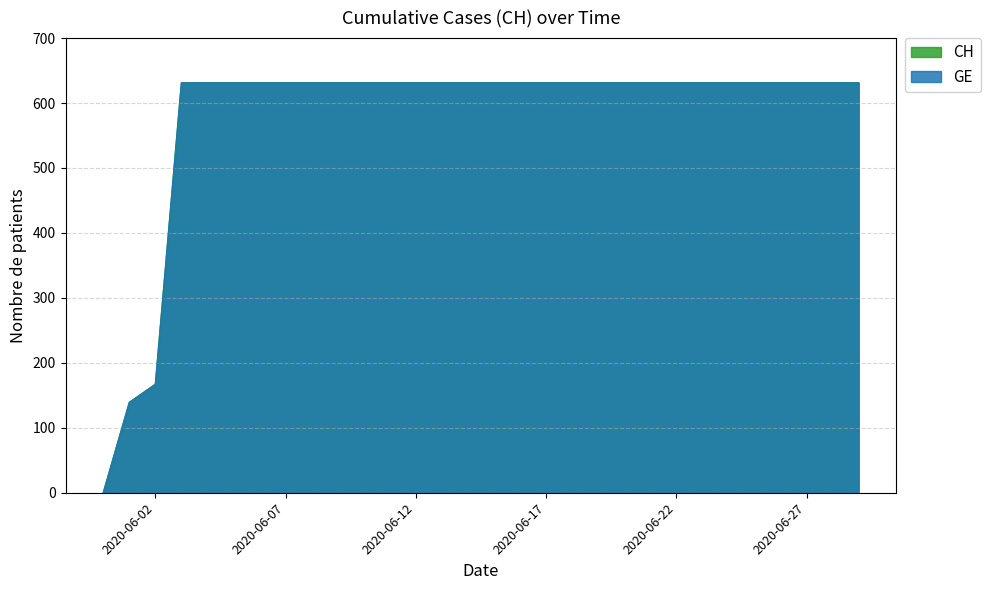

Reading left to right, list all the values displayed in this chart.

GE: 0	139	167	631	631	631	631	631	631	631	631	631	631	631	631	631	631	631	631	631	631	631	631	631	631	631	631	631	631	631
CH: 0	139	167	631	631	631	631	631	631	631	631	631	631	631	631	631	631	631	631	631	631	631	631	631	631	631	631	631	631	631